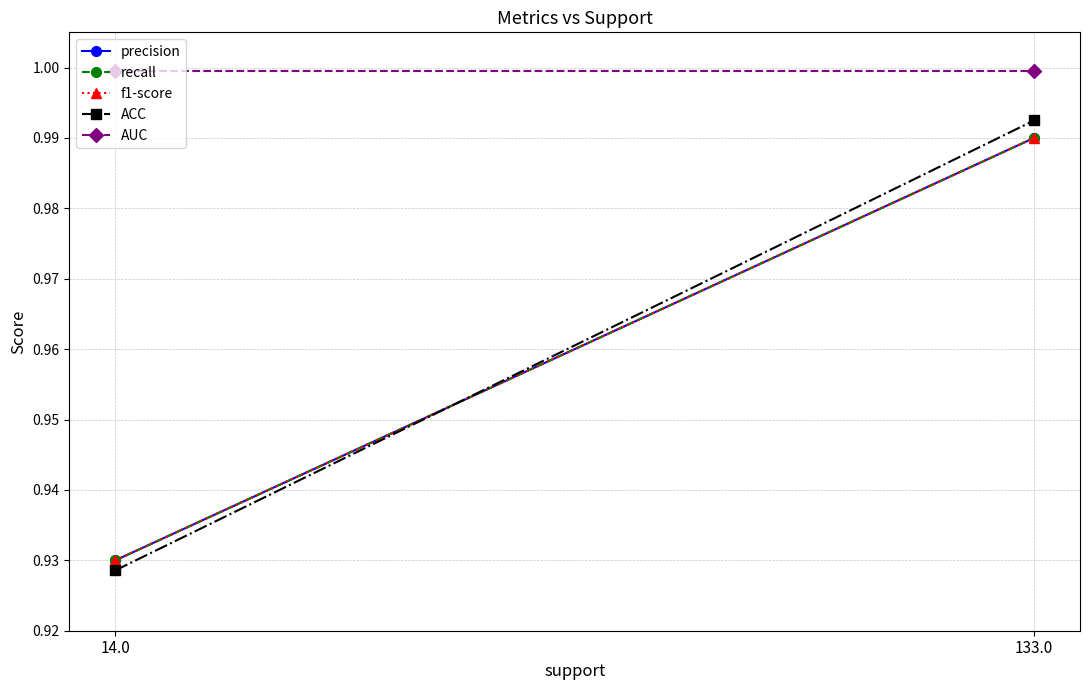

What is the sum of the recall values at 133.0 and 14.0?

1.9